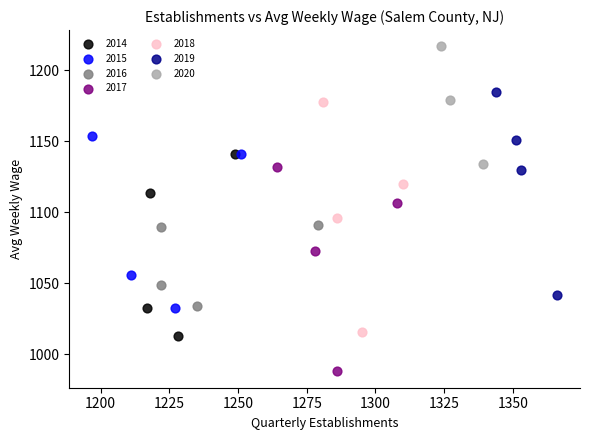

Which series contains the highest Y value?

2020